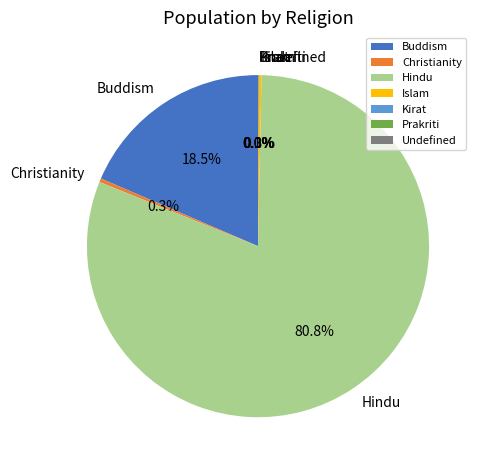

Does any single category account for the majority?

Yes